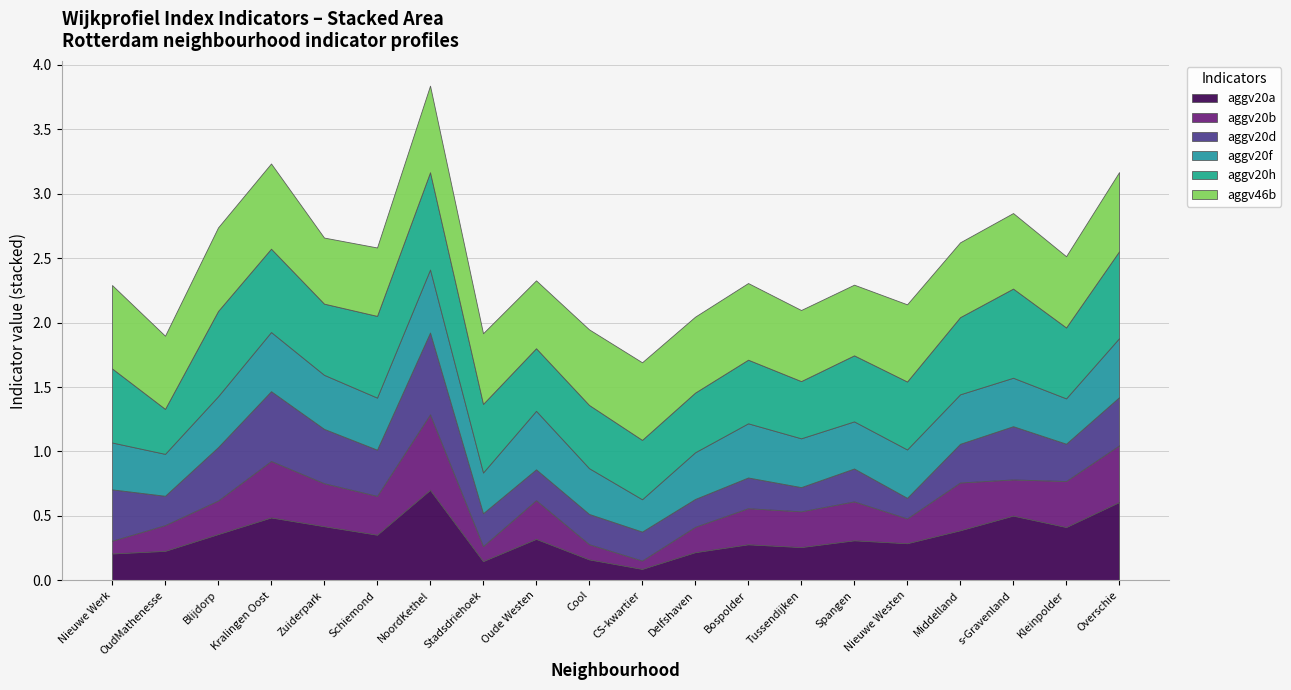

Reading left to right, list all the values displayed in this chart.

aggv20a: 0.2	0.2	0.4	0.5	0.4	0.4	0.7	0.1	0.3	0.2	0.1	0.2	0.3	0.3	0.3	0.3	0.4	0.5	0.4	0.6
aggv20b: 0.1	0.2	0.3	0.4	0.3	0.3	0.6	0.1	0.3	0.1	0.1	0.2	0.3	0.3	0.3	0.2	0.4	0.3	0.4	0.4
aggv20d: 0.4	0.2	0.4	0.5	0.4	0.4	0.6	0.3	0.2	0.2	0.2	0.2	0.2	0.2	0.3	0.2	0.3	0.4	0.3	0.4
aggv20f: 0.4	0.3	0.4	0.5	0.4	0.4	0.5	0.3	0.5	0.4	0.3	0.4	0.4	0.4	0.4	0.4	0.4	0.4	0.4	0.5
aggv20h: 0.6	0.3	0.7	0.6	0.6	0.6	0.8	0.5	0.5	0.5	0.5	0.5	0.5	0.4	0.5	0.5	0.6	0.7	0.6	0.7
aggv46b: 0.6	0.6	0.6	0.7	0.5	0.5	0.7	0.5	0.5	0.6	0.6	0.6	0.6	0.6	0.5	0.6	0.6	0.6	0.6	0.6